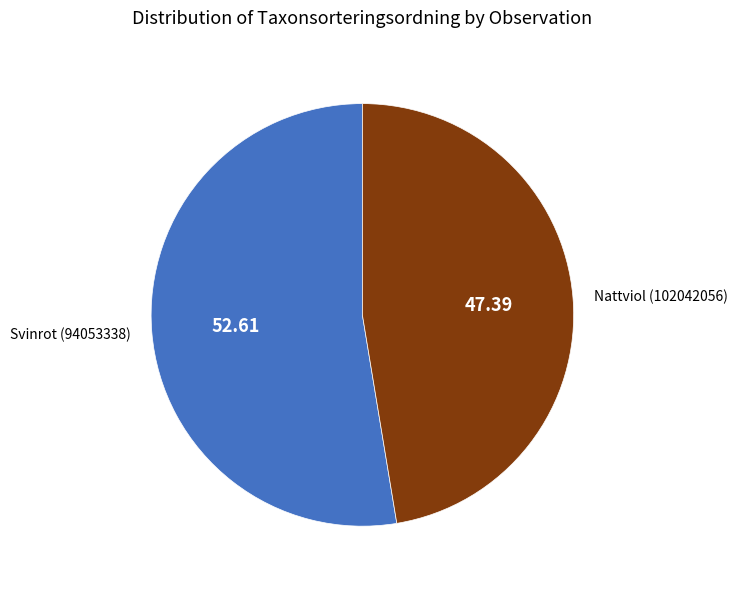

Is it true that Svinrot (94053338) is 53% of the pie?

True